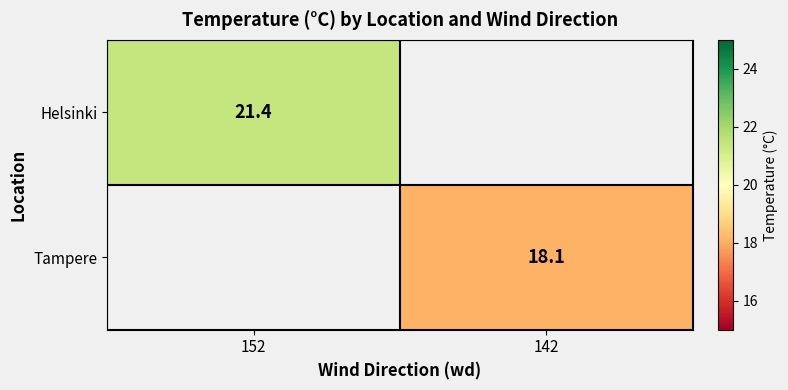

The Helsinki series shows 6.8 at 152. True or false?

False